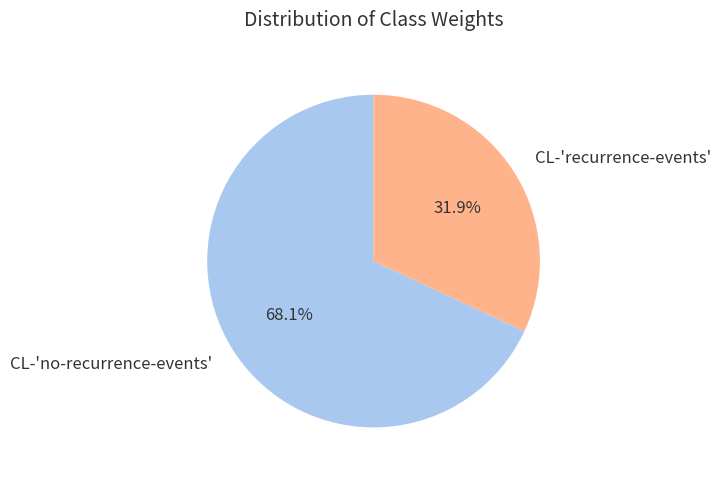

Count the number of slices in the pie.

2